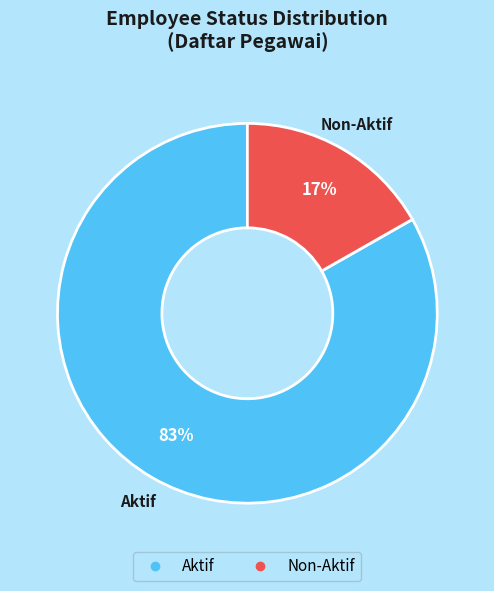

Count the number of slices in the pie.

2